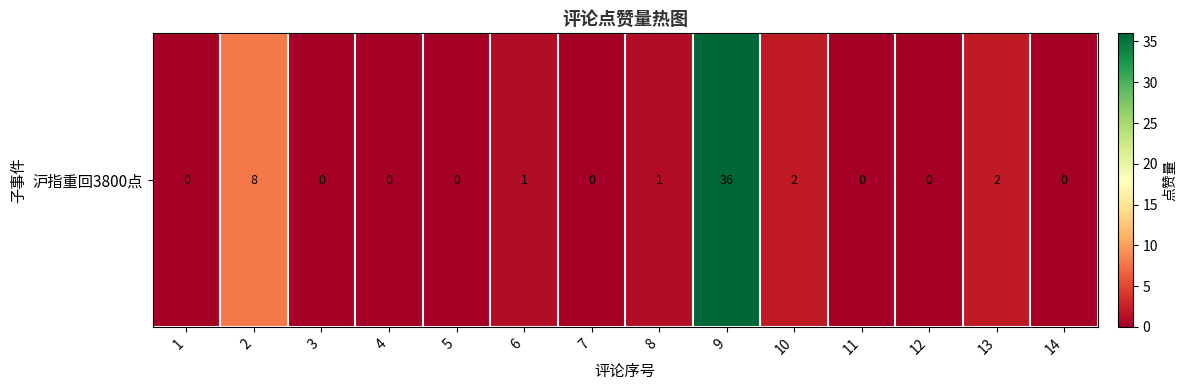

At which category does the chart reach its peak across all series?

9